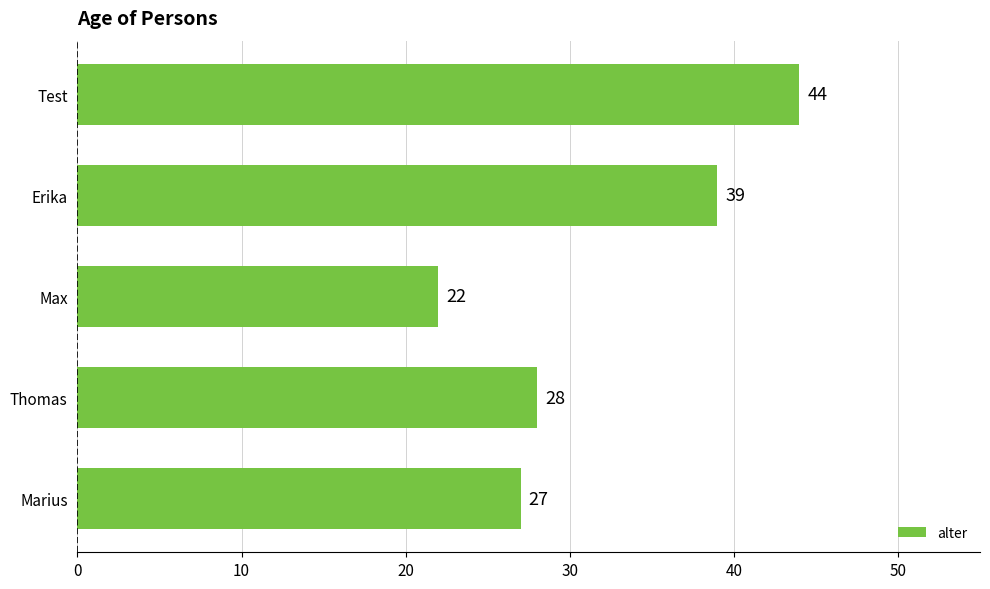

Reading top to bottom, extract all data points from this chart.

Test=44	Erika=39	Max=22	Thomas=28	Marius=27